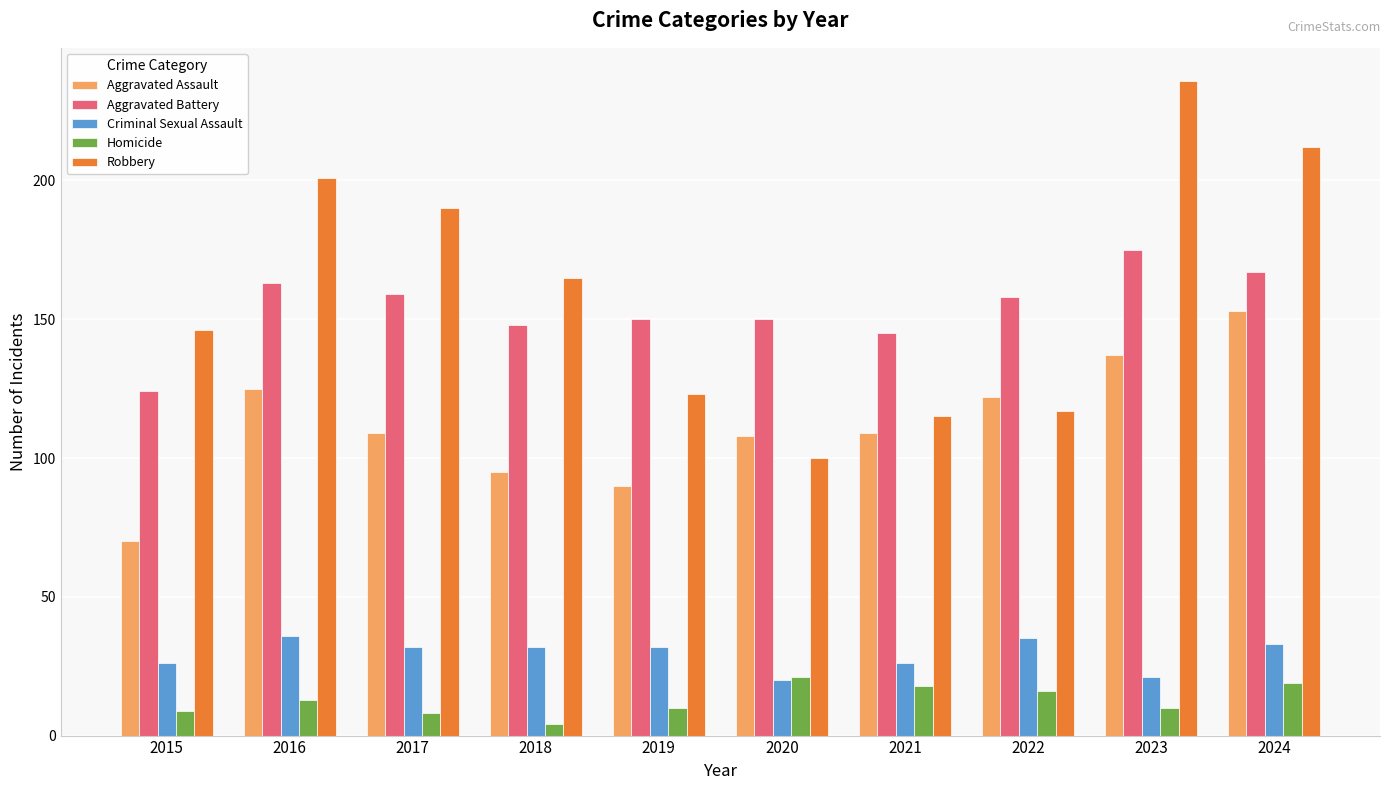

The Robbery series shows 80 at 2021. True or false?

False